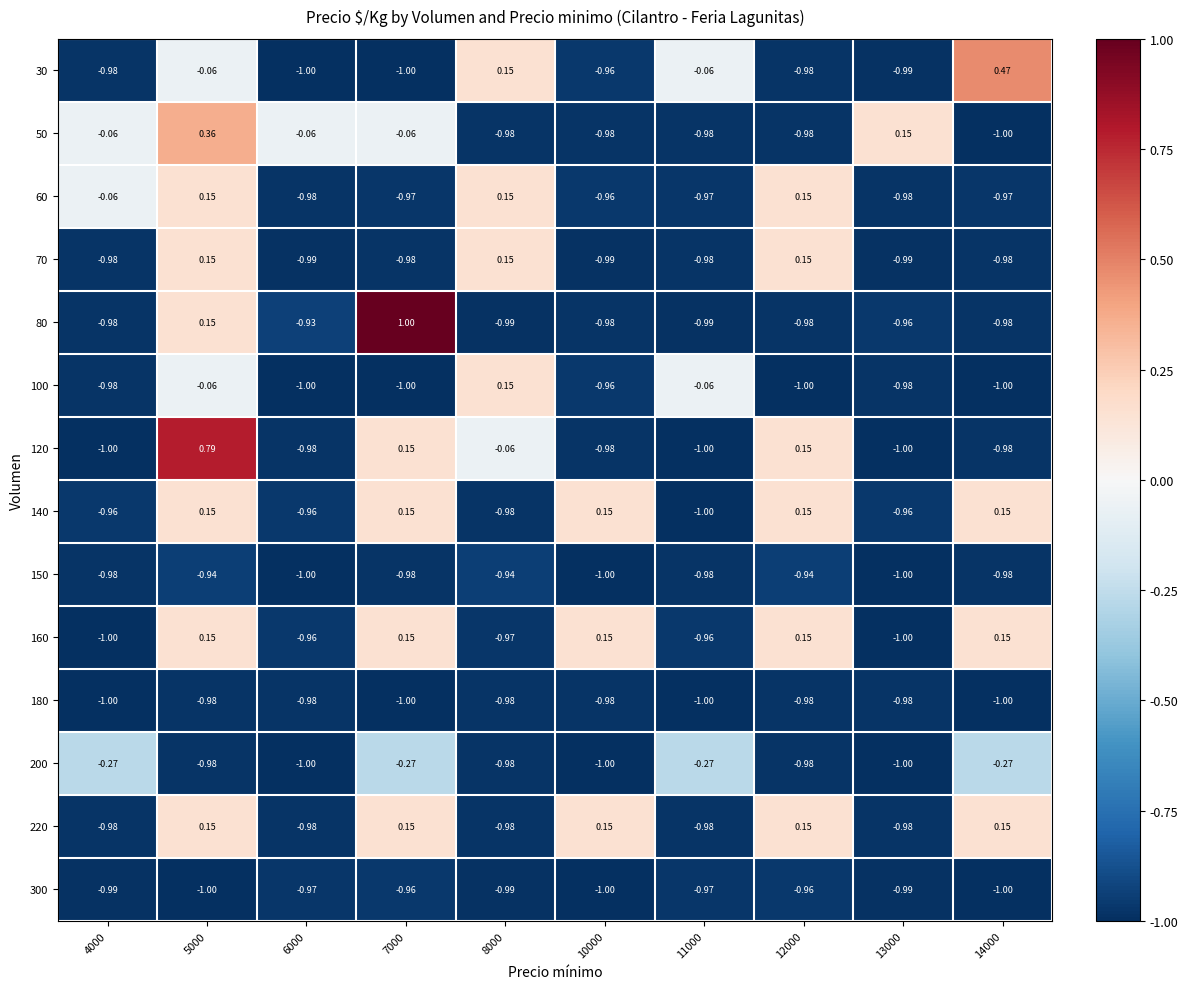

Is the value of 120 at 11000 greater than the value of 60 at 6000?

No